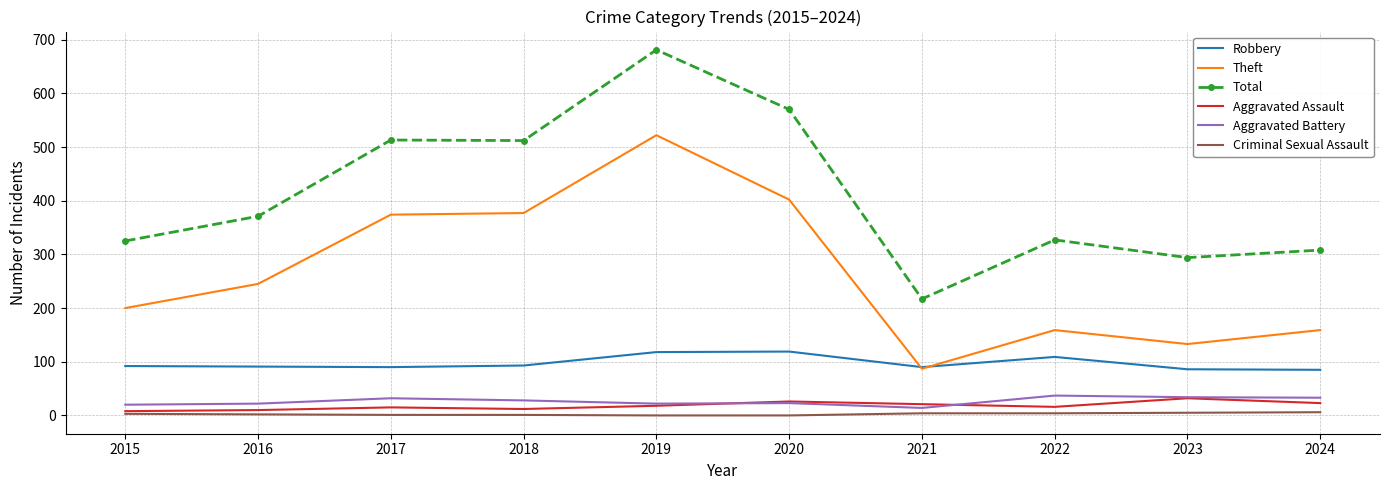

True or false: Aggravated Battery and Theft cross at least once.

False